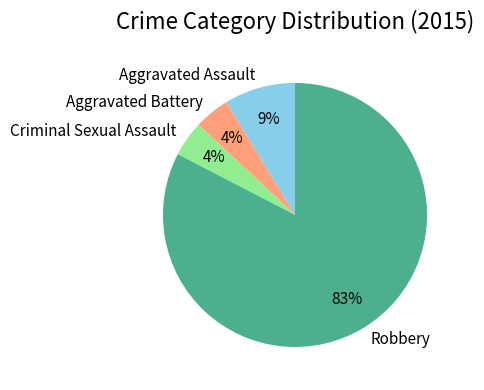

How many segments does this pie chart have?

4